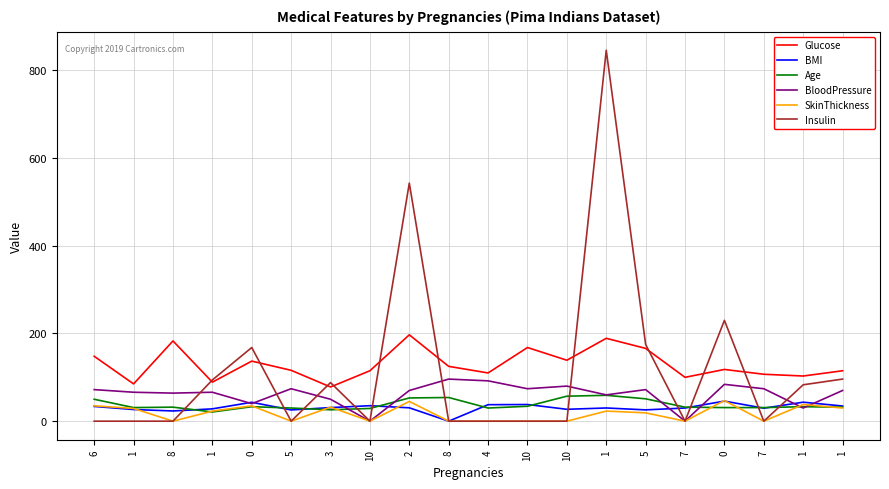

Which series has the widest spread of values?

Insulin